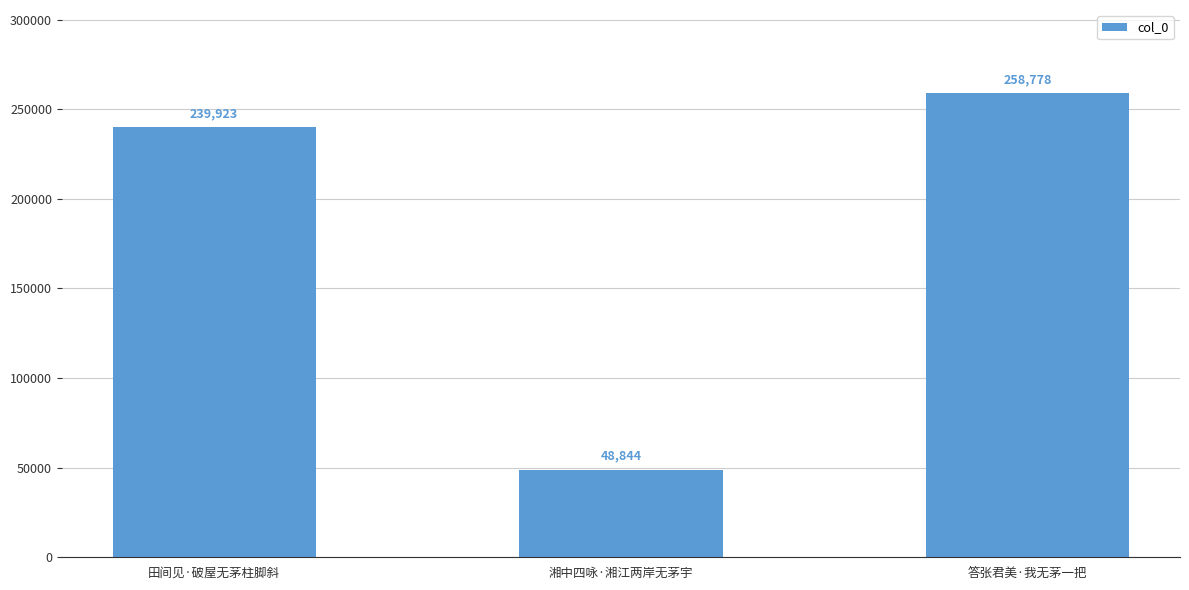

What is the change in value from 湘中四咏·湘江两岸无茅宇 to 答张君美·我无茅一把?

+209934